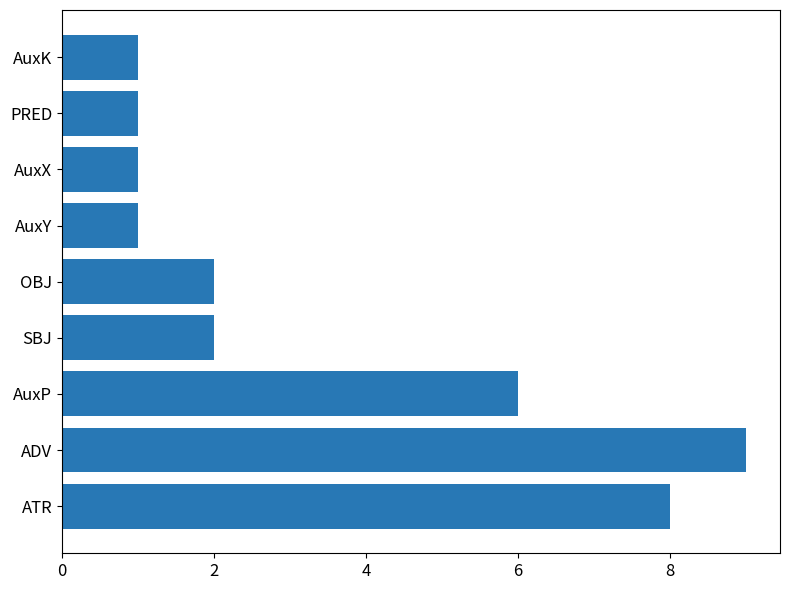

The chart shows a value of 1 at AuxK. True or false?

True